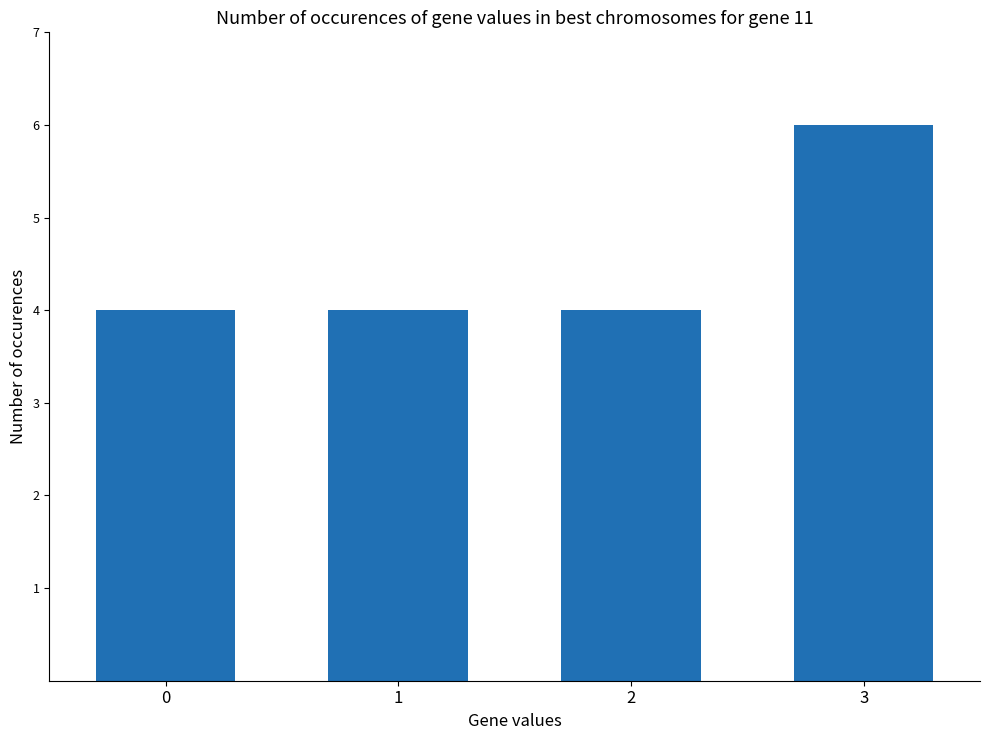

What is the sum of the values at 1 and 3?

10